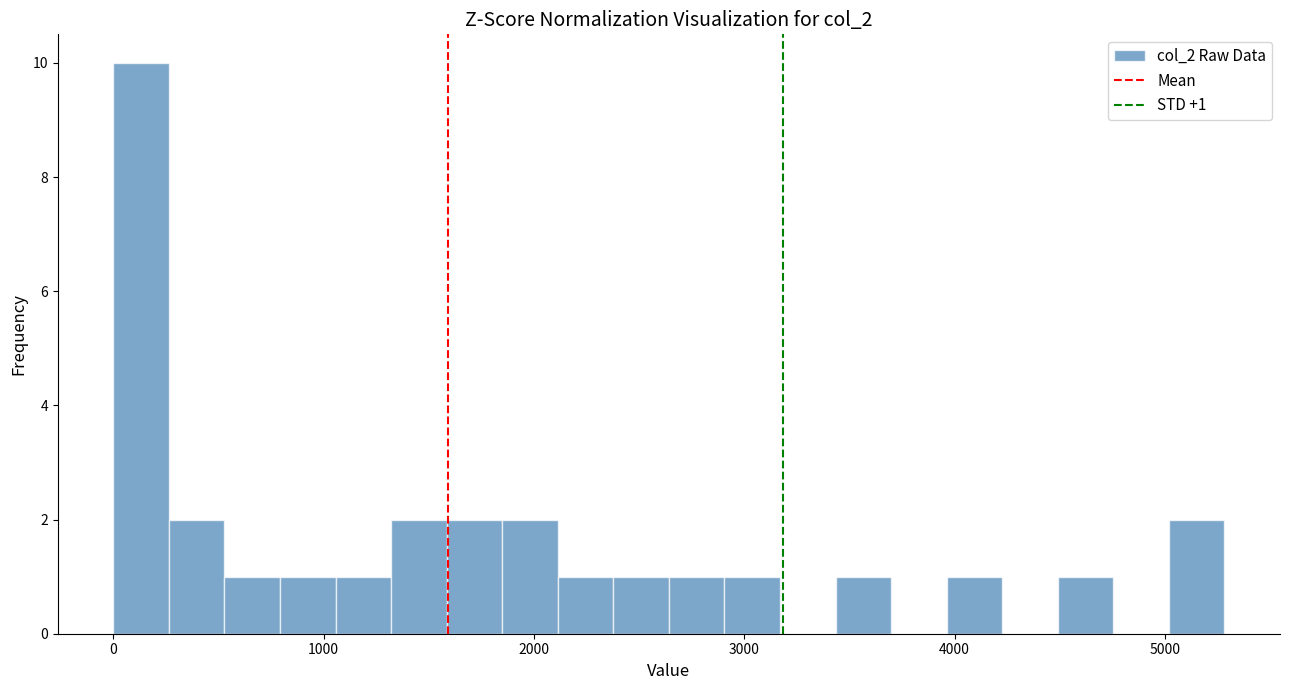

Read against the x-axis, roughly where is the centre of the tallest bar?

100